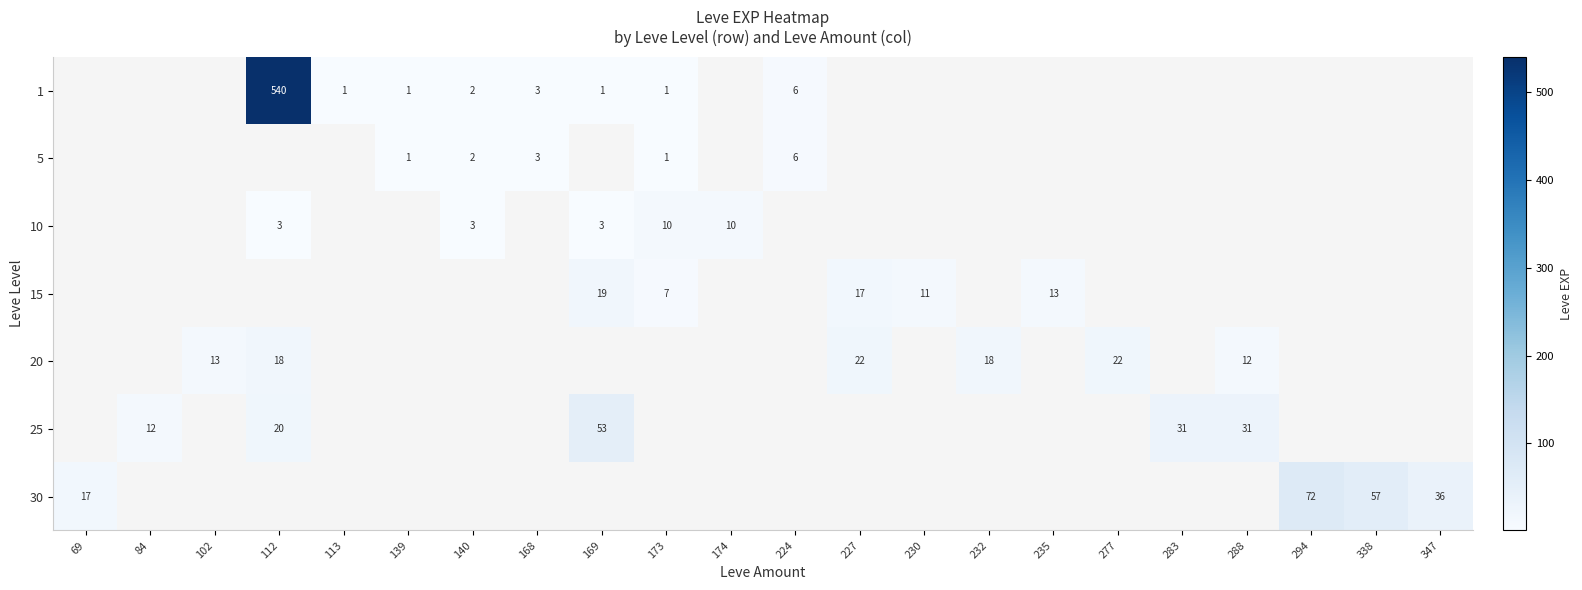

True or false: 5 has a value of 2 at 140.

True